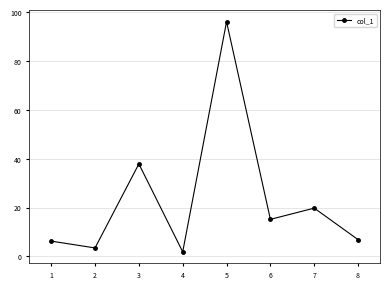

The chart shows a value of 19.8 at 7. True or false?

True